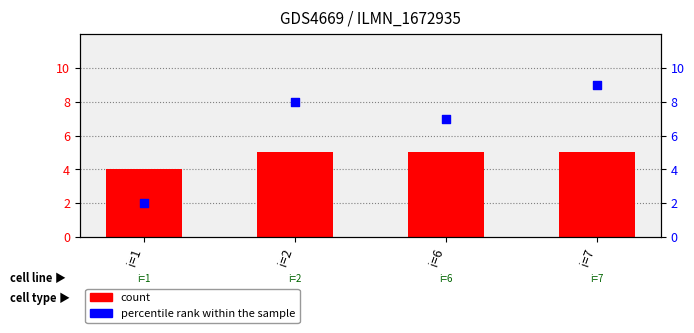

Which series has the largest total across all categories?

percentile rank within the sample